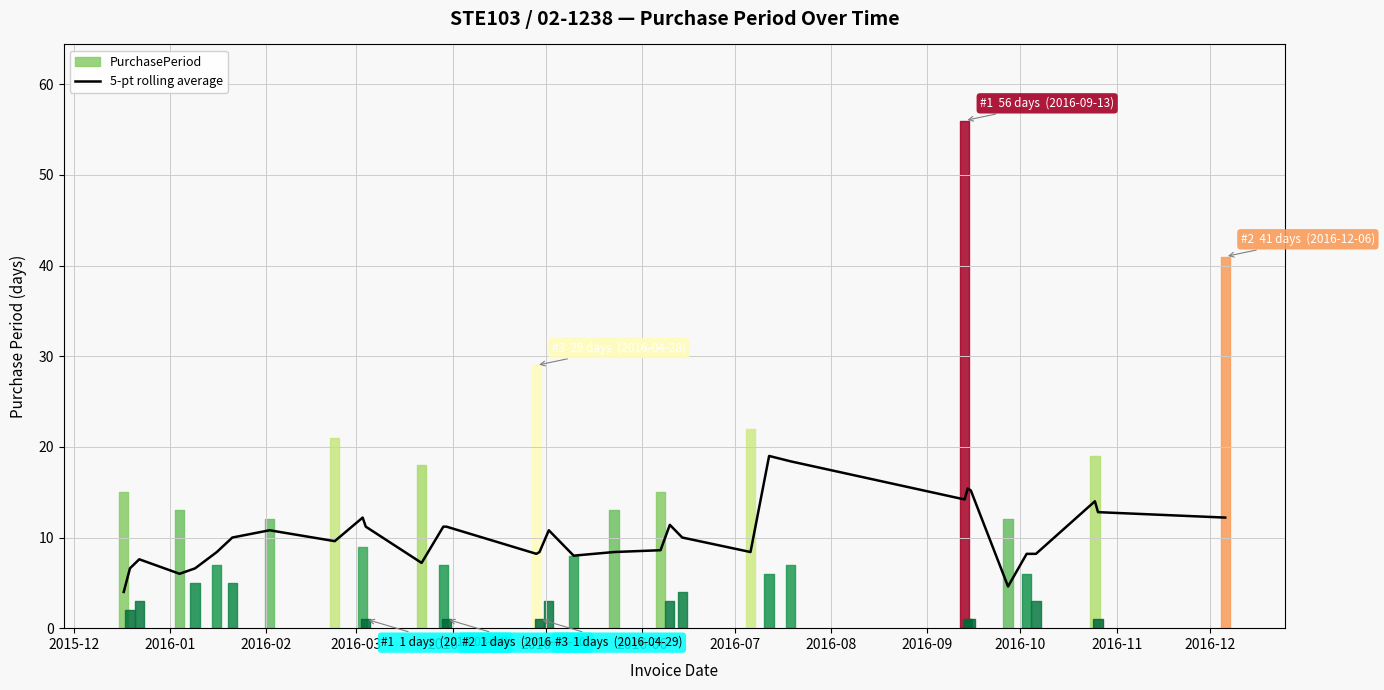

How many values are below 10?

17